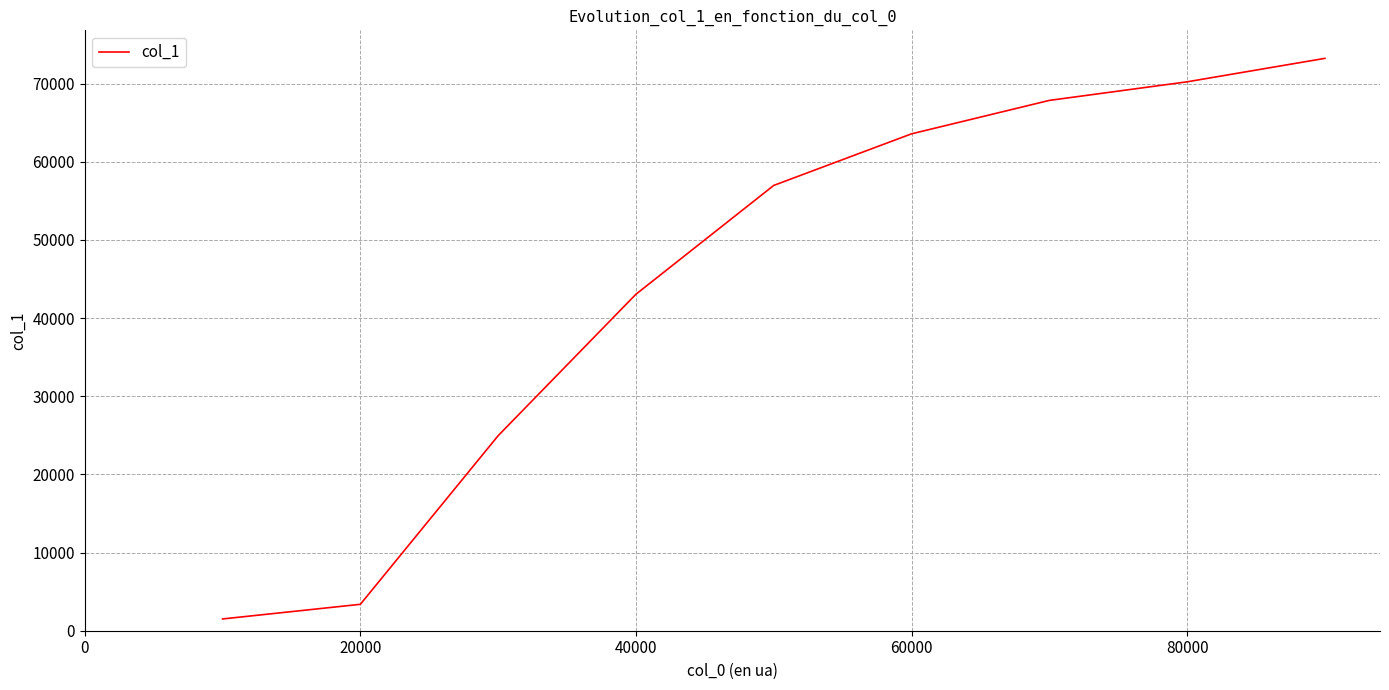

What is the difference between the maximum and minimum values?

71727